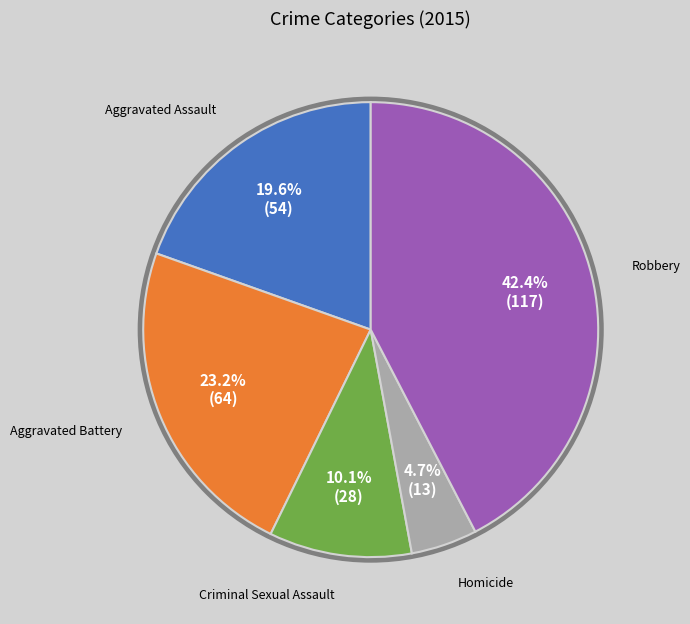

To the nearest percent, what is the average slice percentage?

20%